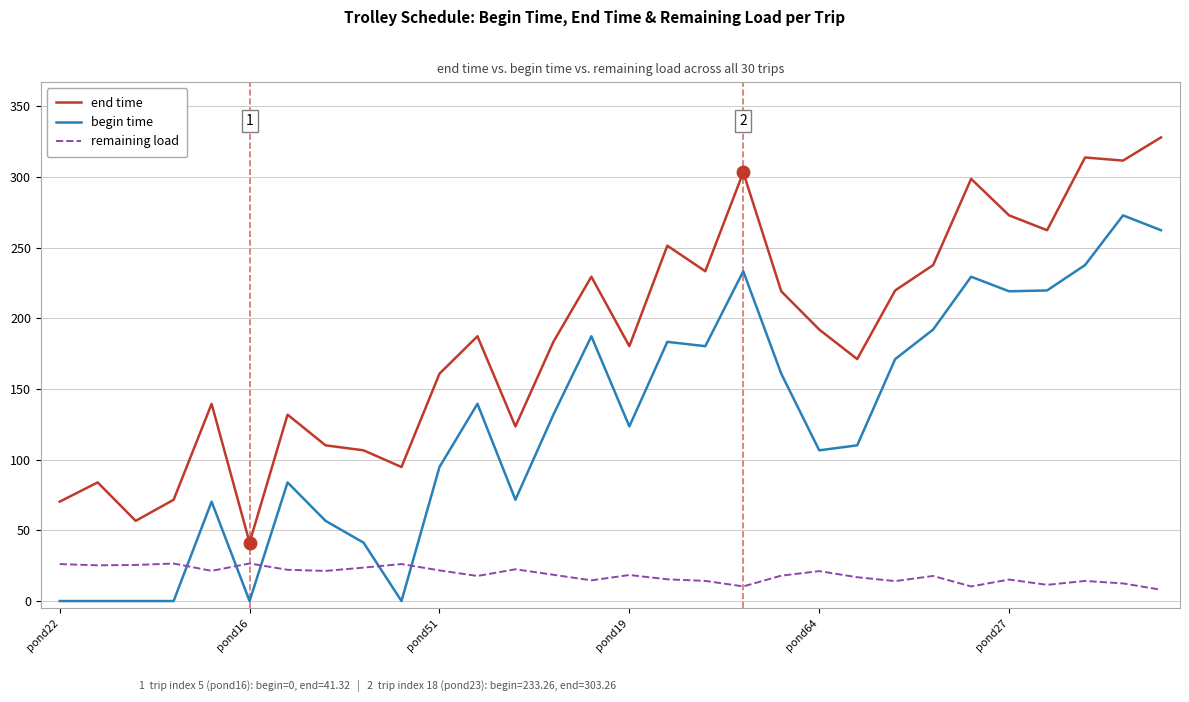

What is the greatest value displayed?

327.9